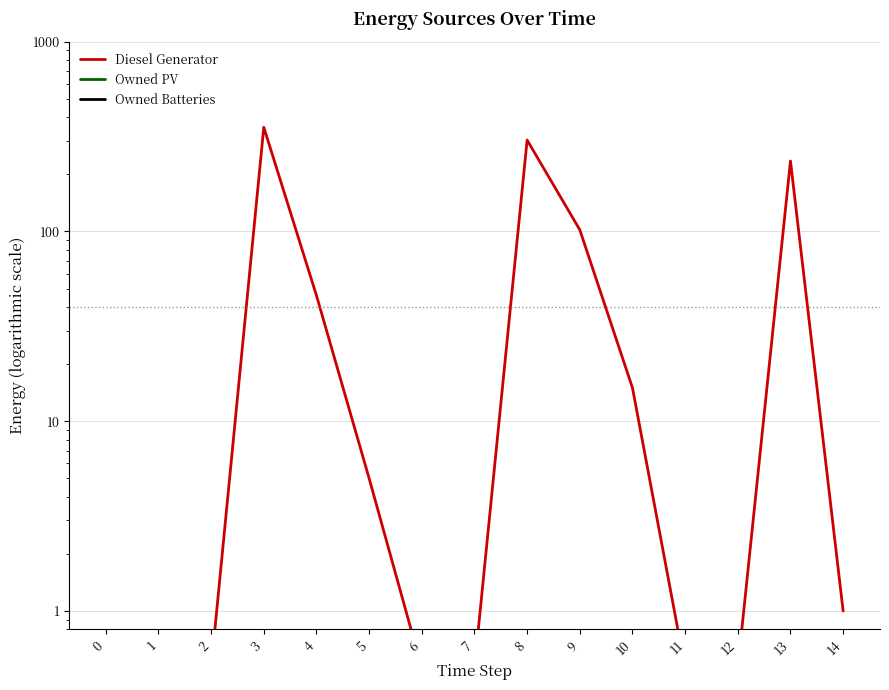

The value of Diesel Generator at 11 is 0.5. True or false?

True